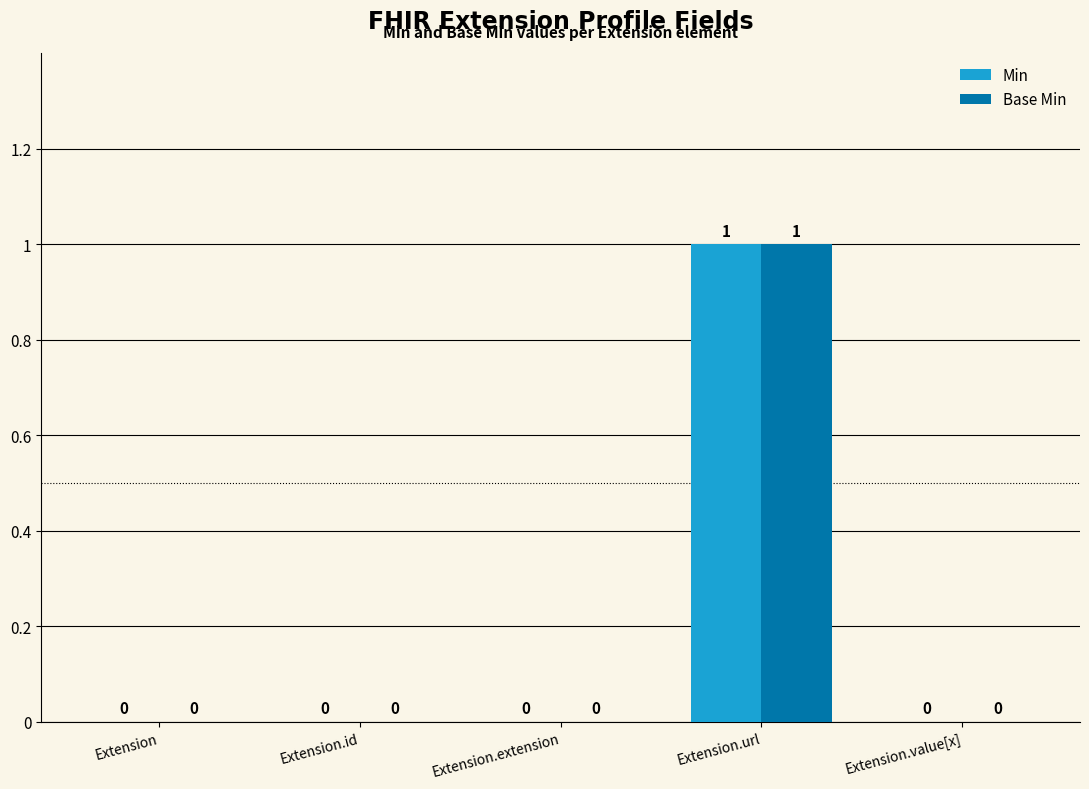

True or false: Min has a value of 0 at Extension.value[x].

True